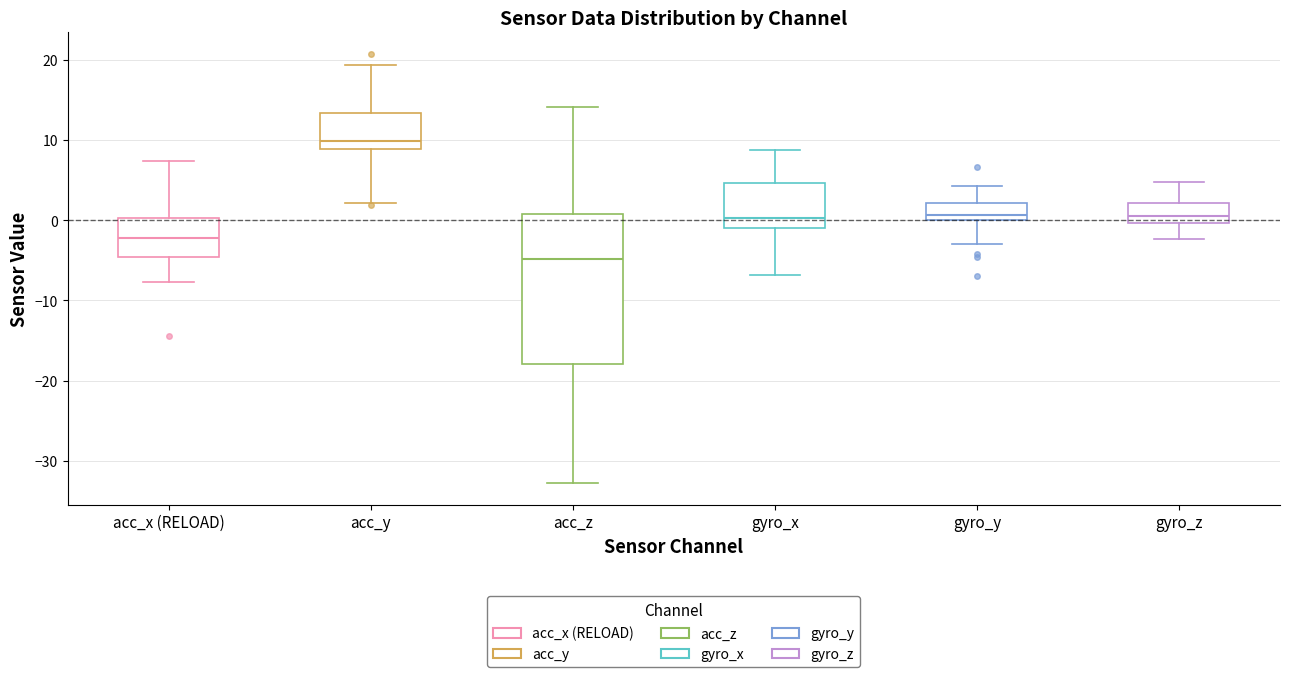

Reading left to right, read every box against the y-axis: the position of its median line, the range the box covers, and the ends of its whiskers. The values are not printed on the chart, so give them approximately, as read against the axis.

acc_x (RELOAD): median -2, box -5 to 0, whiskers -8 to 7
acc_y: median 10, box 9 to 13, whiskers 2 to 19
acc_z: median -5, box -18 to 1, whiskers -33 to 14
gyro_x: median 0, box -1 to 5, whiskers -7 to 9
gyro_y: median 1, box 0 to 2, whiskers -3 to 4
gyro_z: median 0 (just above the box's lower edge), box 0 to 2, whiskers -2 to 5